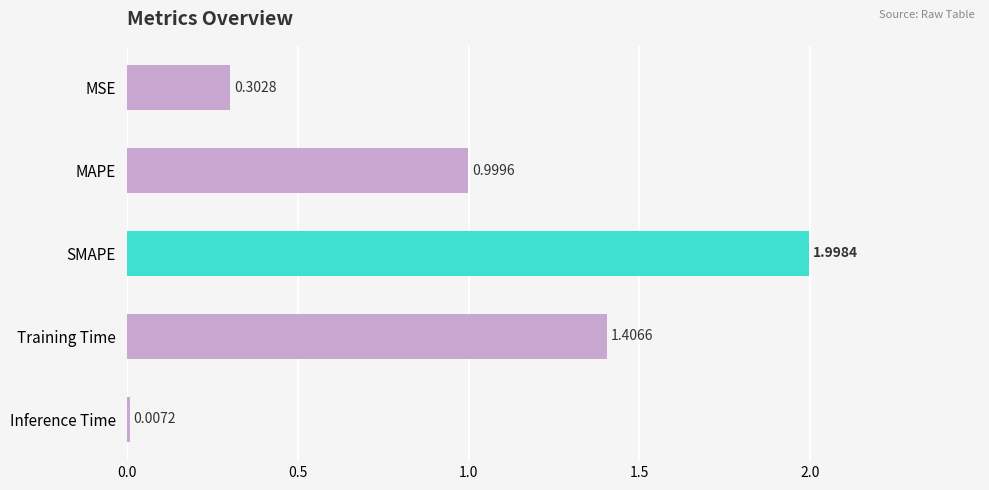

Which category has the highest value across all series?

SMAPE